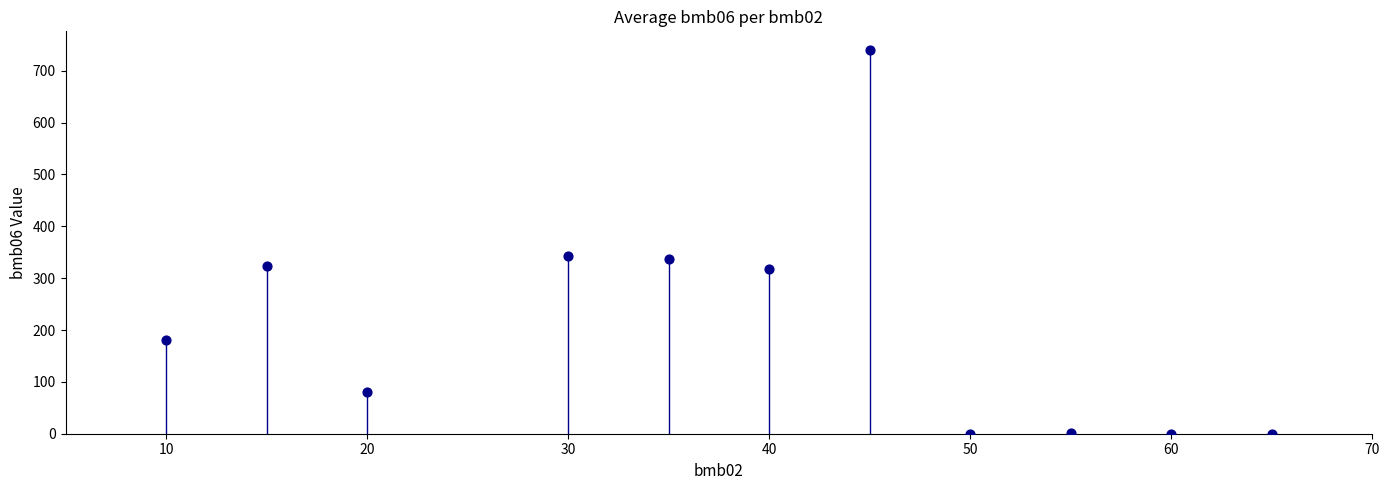

What is the average X value?

38.6